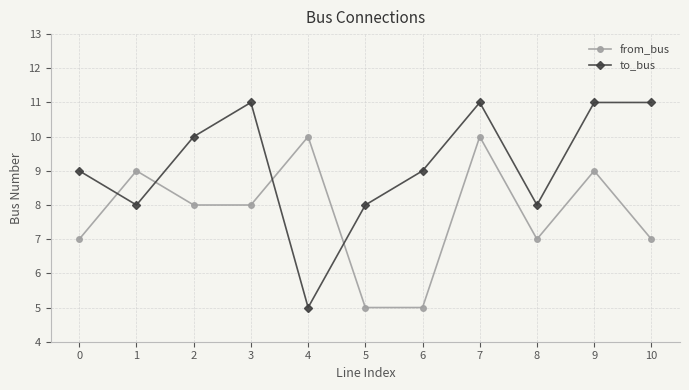

The value of from_bus at 0 is 7. True or false?

True